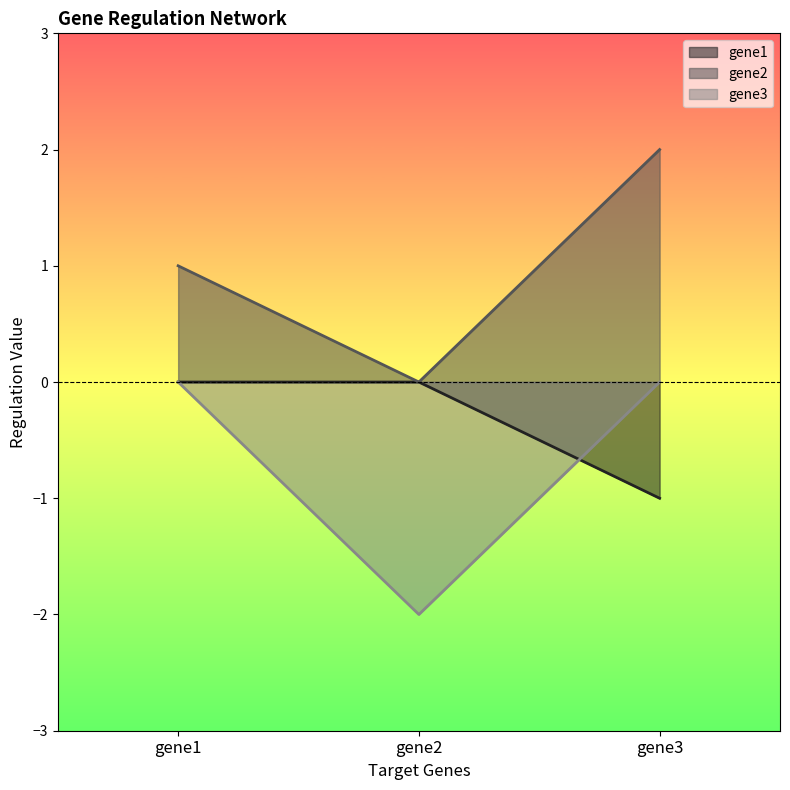

Rank the series by their average value, from highest to lowest.

gene2, gene1, gene3